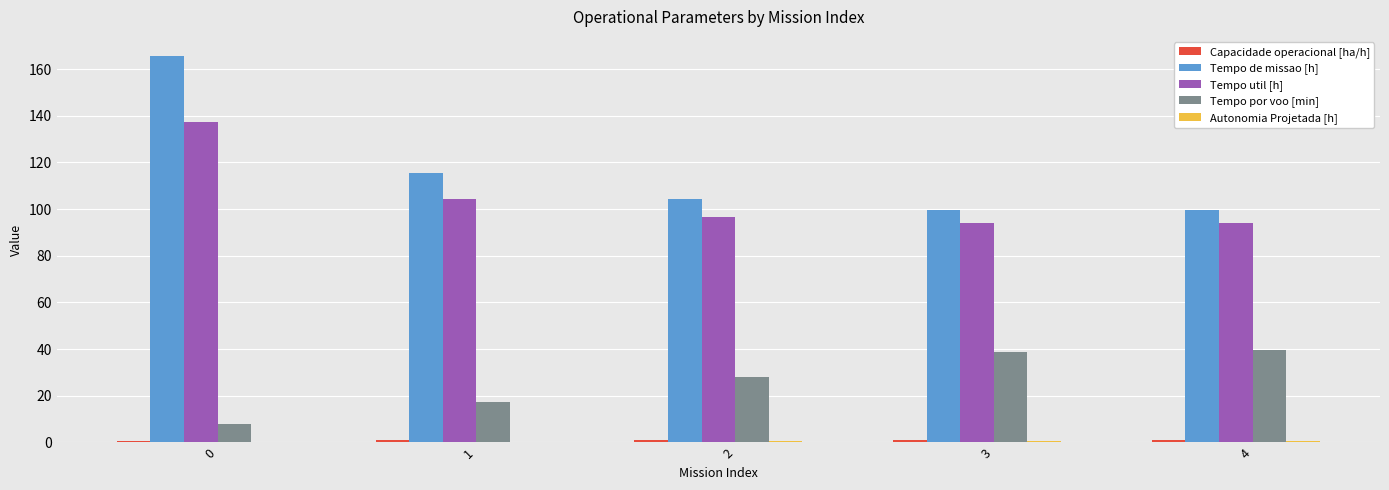

Is the value of Tempo util [h] at 4 greater than the value of Tempo por voo [min] at 1?

Yes